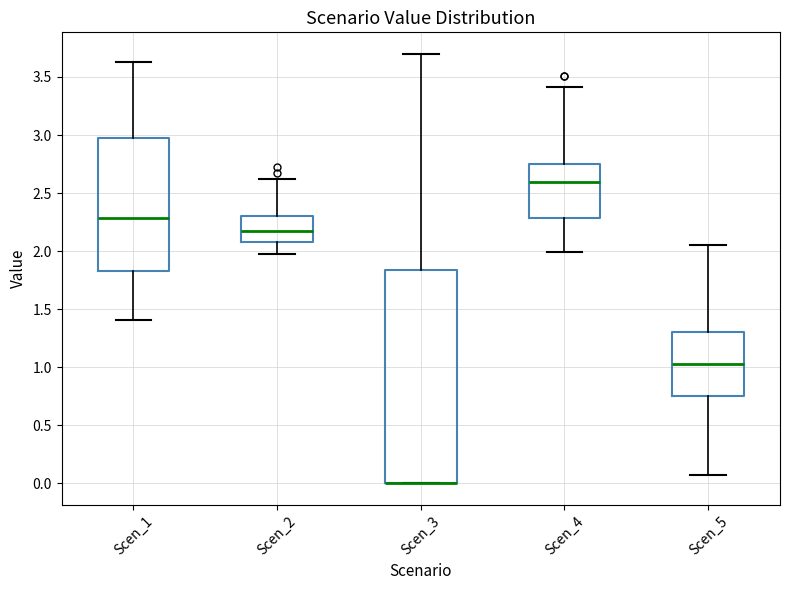

Reading left to right, read every box against the y-axis: the position of its median line, the range the box covers, and the ends of its whiskers. The values are not printed on the chart, so give them approximately, as read against the axis.

Scen_1: median 2.30, box 1.85 to 2.95, whiskers 1.40 to 3.65
Scen_2: median 2.15, box 2.10 to 2.30, whiskers 1.95 to 2.60
Scen_3: median 0.00 (drawn on the box's lower edge), box 0.00 to 1.85, whiskers 0.00 to 3.70
Scen_4: median 2.60, box 2.30 to 2.75, whiskers 2.00 to 3.40
Scen_5: median 1.05, box 0.75 to 1.30, whiskers 0.05 to 2.05